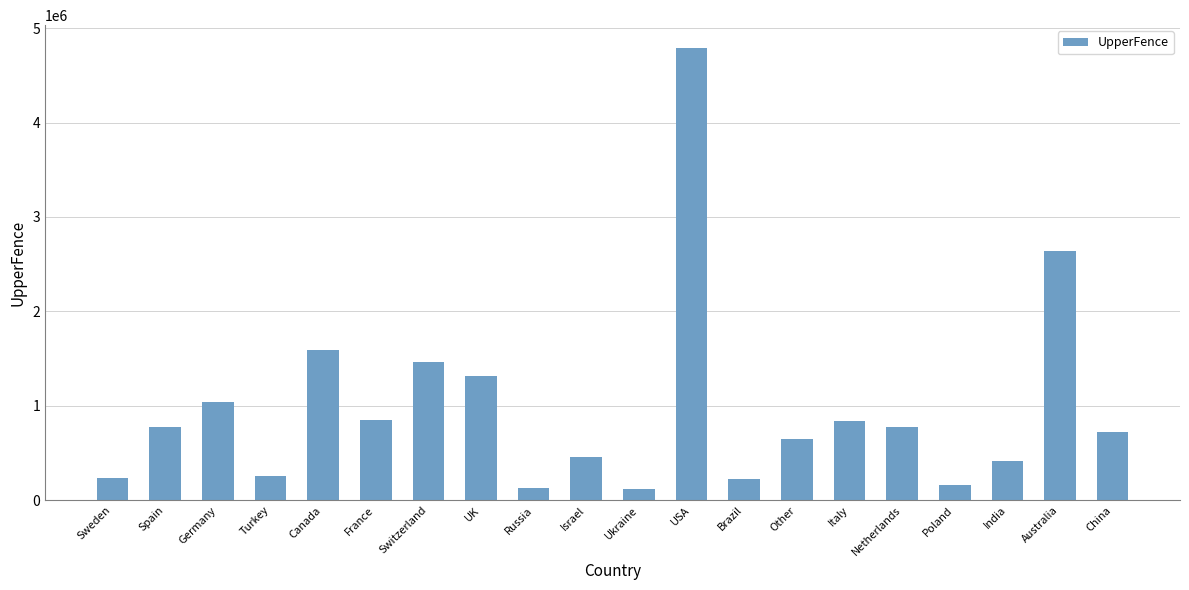

The chart shows a value of 1463748.0 at Switzerland. True or false?

True